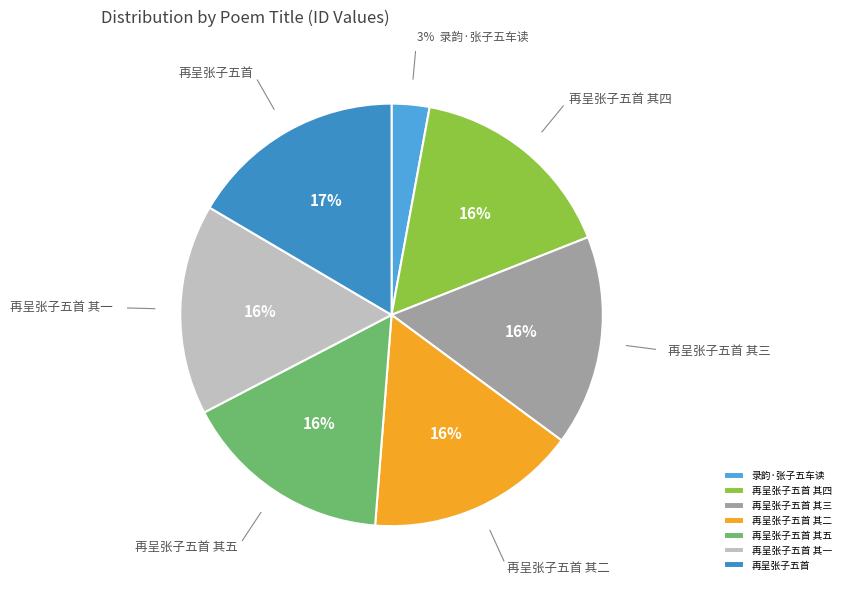

What percentage is the 再呈张子五首 slice, to the nearest percent?

17%